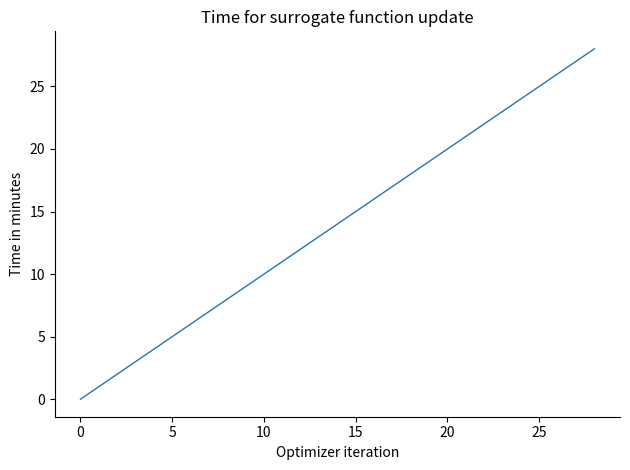

Reading left to right, list all the values displayed in this chart.

0	1	2	3	4	5	6	7	8	9	10	11	12	13	14	15	16	17	18	19	20	21	22	23	24	25	26	27	28